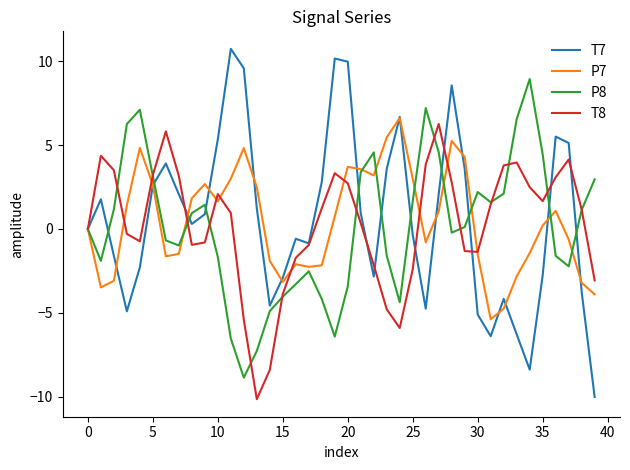

Which series has the largest range (max minus min)?

T7